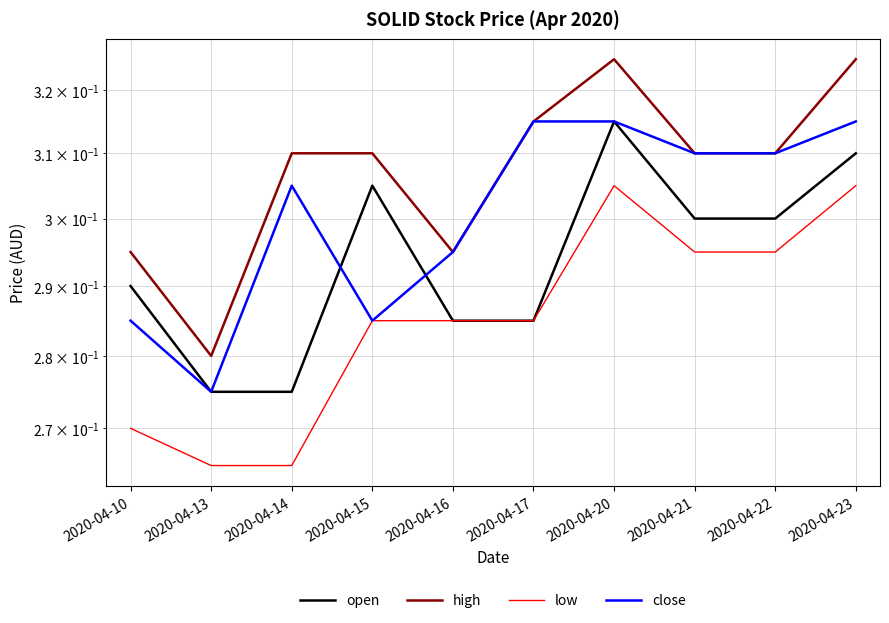

Which series changed the most between 2020-04-10 and 2020-04-13?

open